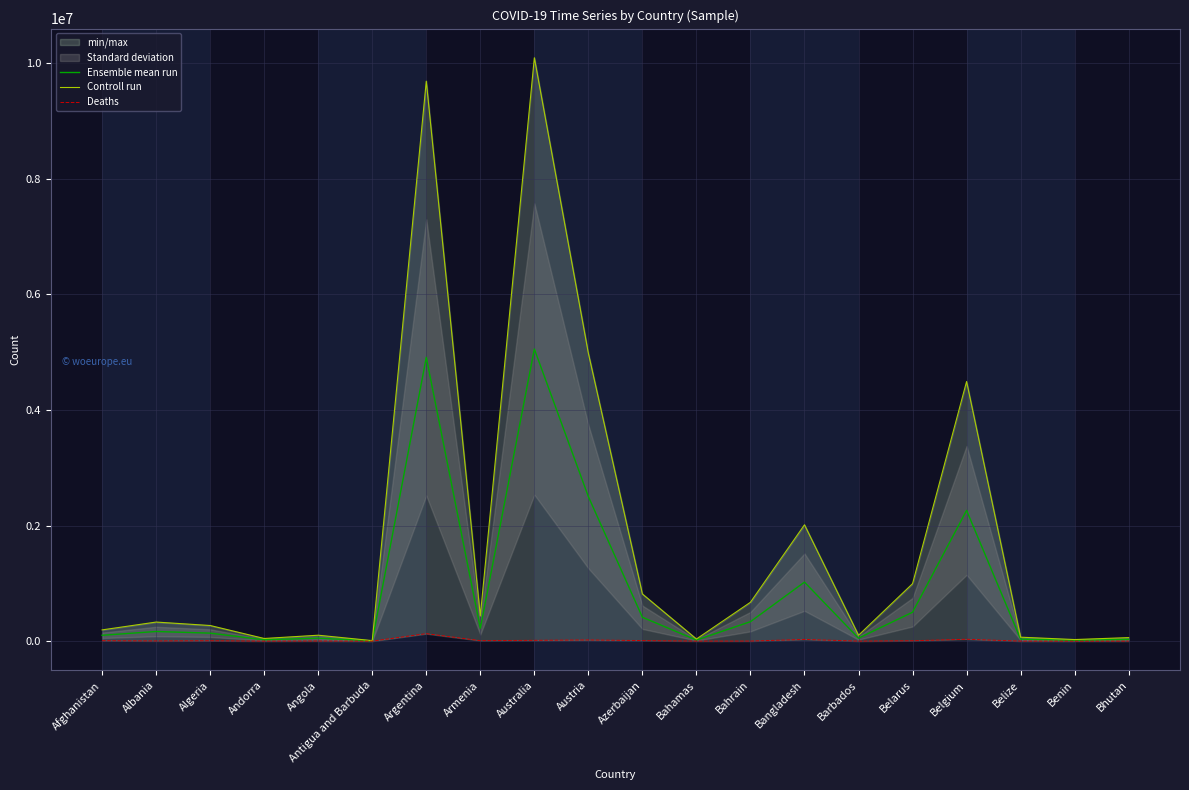

True or false: Ensemble mean run has a value of 3255567.6 at Austria.

False